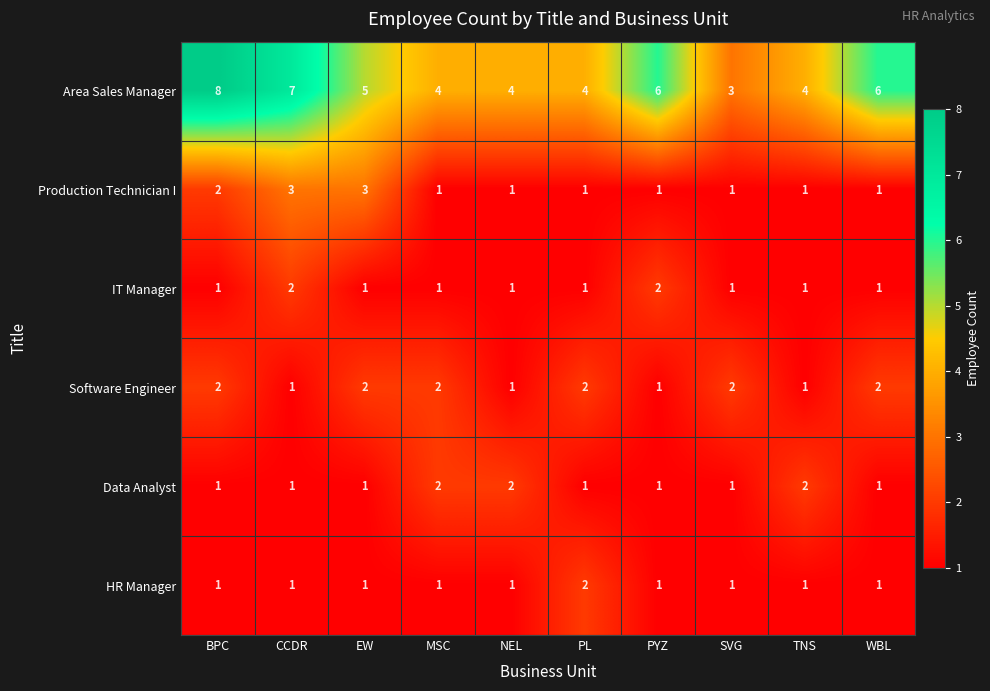

What is the maximum value shown in the chart?

8